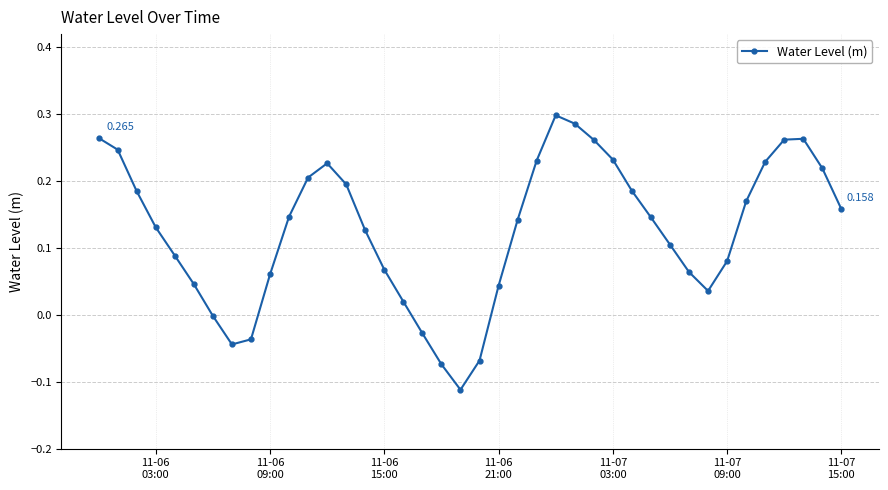

Does the chart display data point markers on the line(s)?

Yes